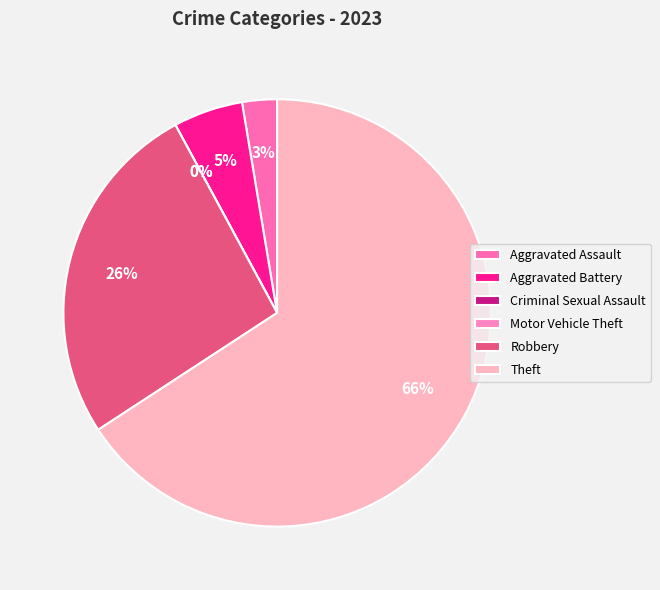

Which category has the smallest portion of the pie?

Criminal Sexual Assault